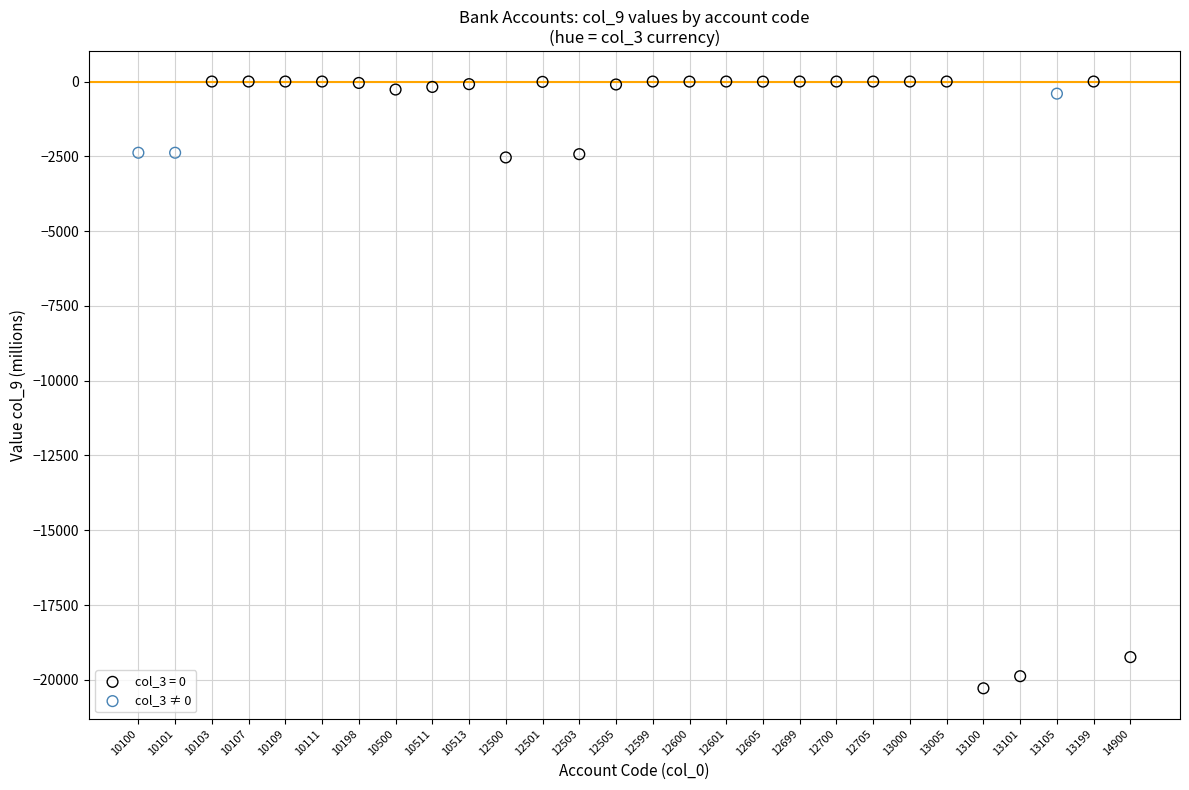

Which series contains the lowest Y value?

col_3 = 0